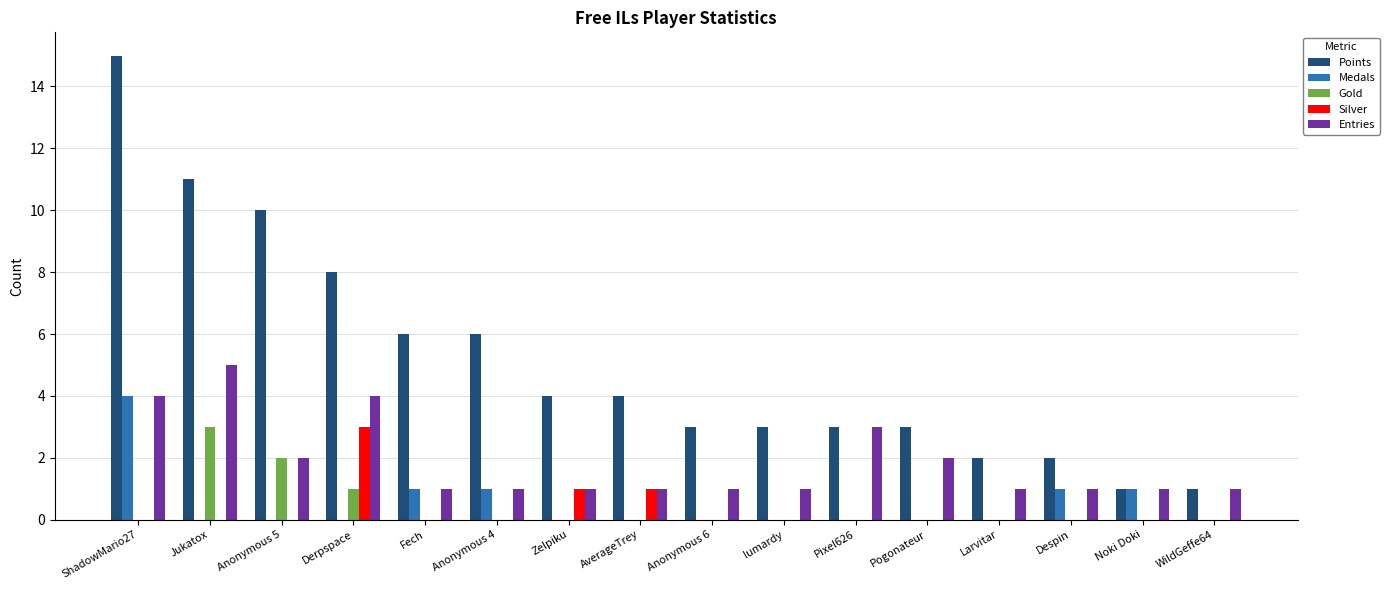

At which category is the sum across all series the highest?

ShadowMario27